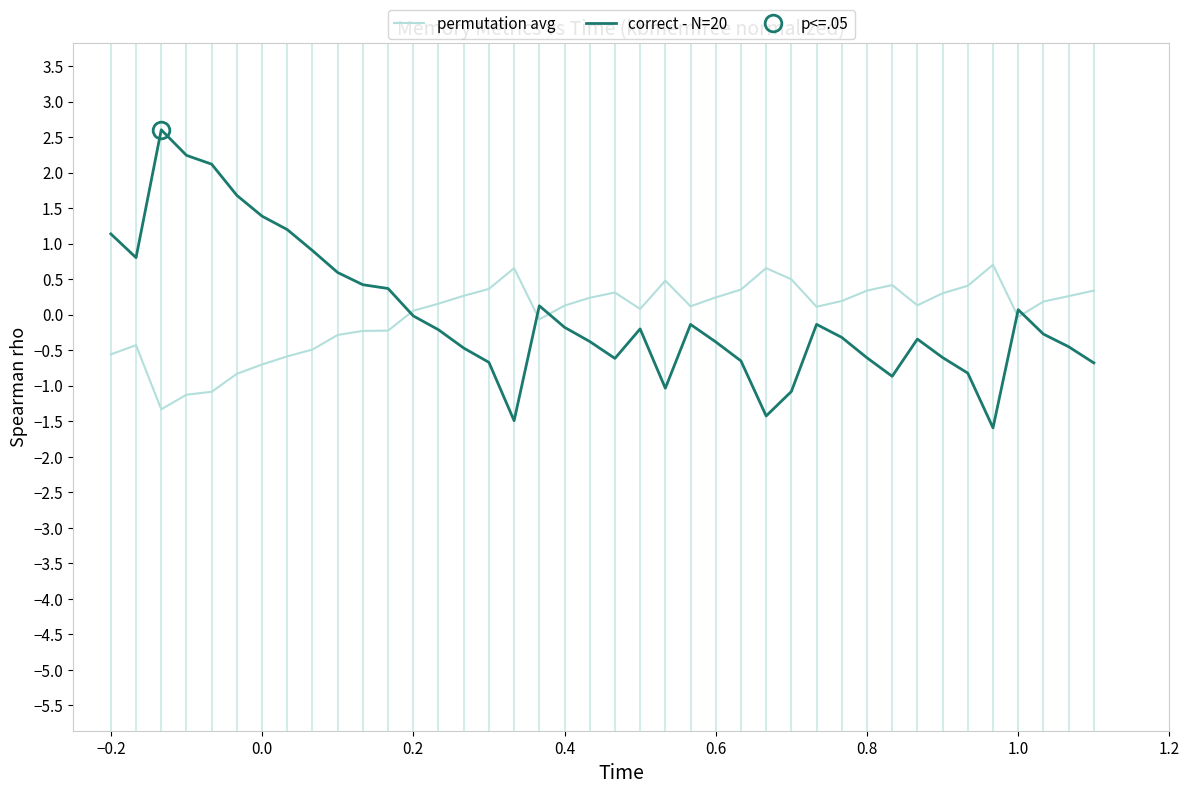

Where does the permutation avg series first go above 0?

0.2